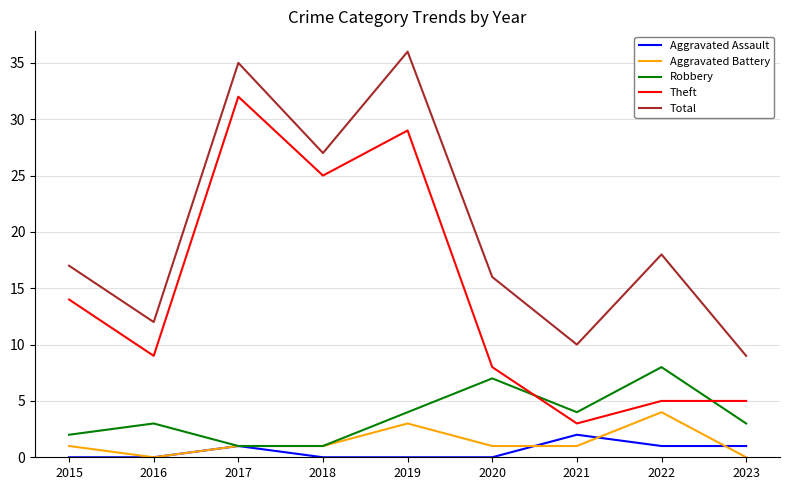

Is the value of Theft at 2022 greater than the value of Robbery at 2023?

Yes